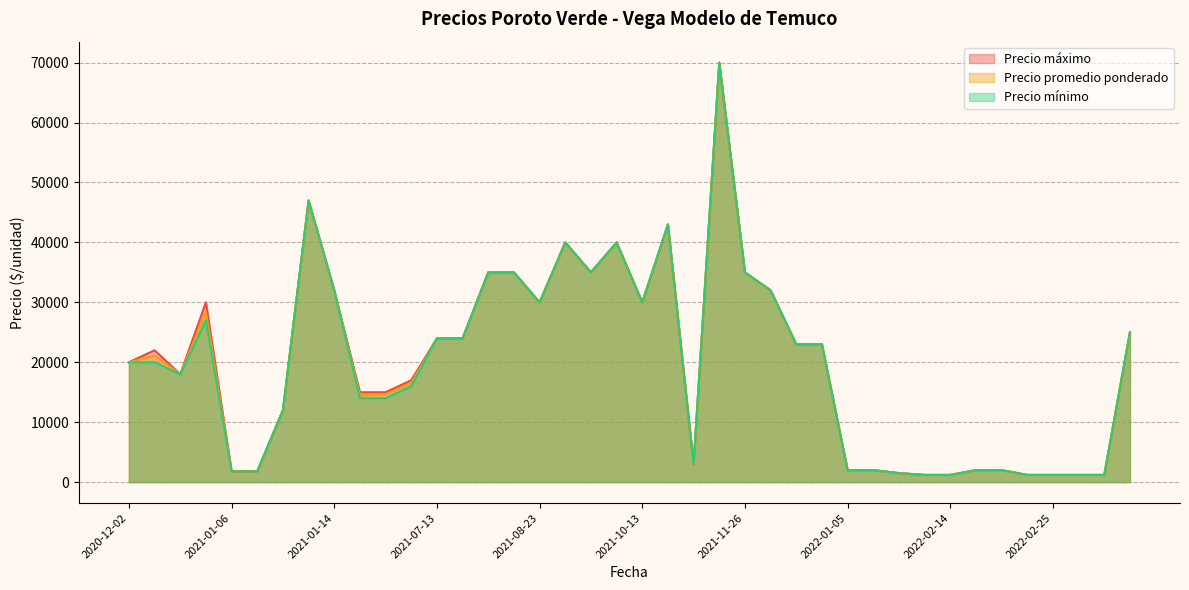

Which category has the lowest value in the Precio minimo series?

2022-02-25